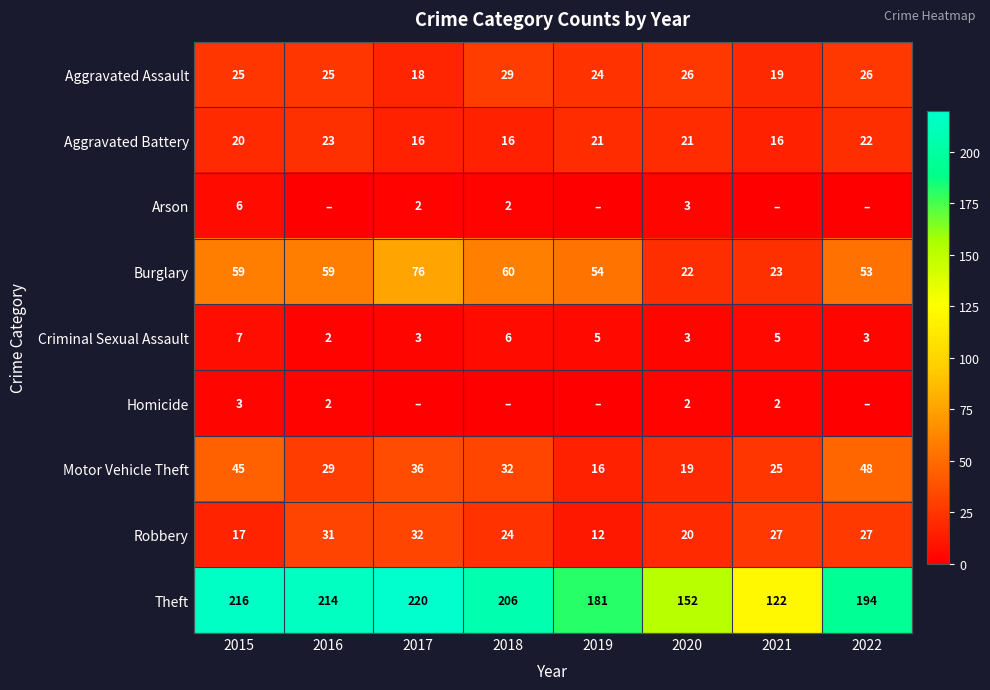

What value does the Criminal Sexual Assault series have at 2017?

3